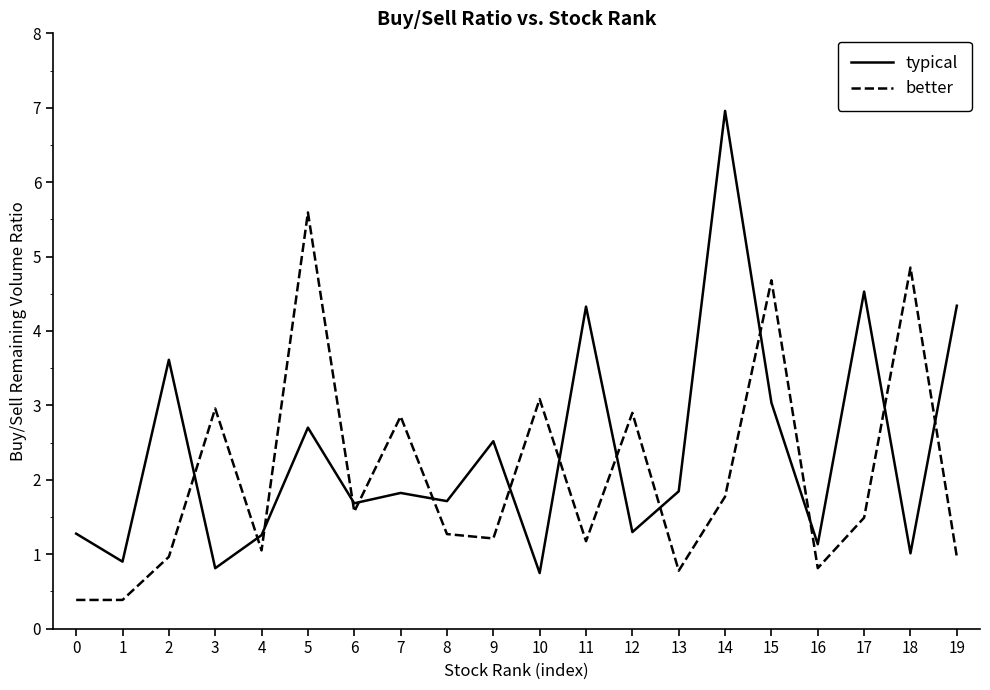

Is it true that better equals 0.4 at 2?

False